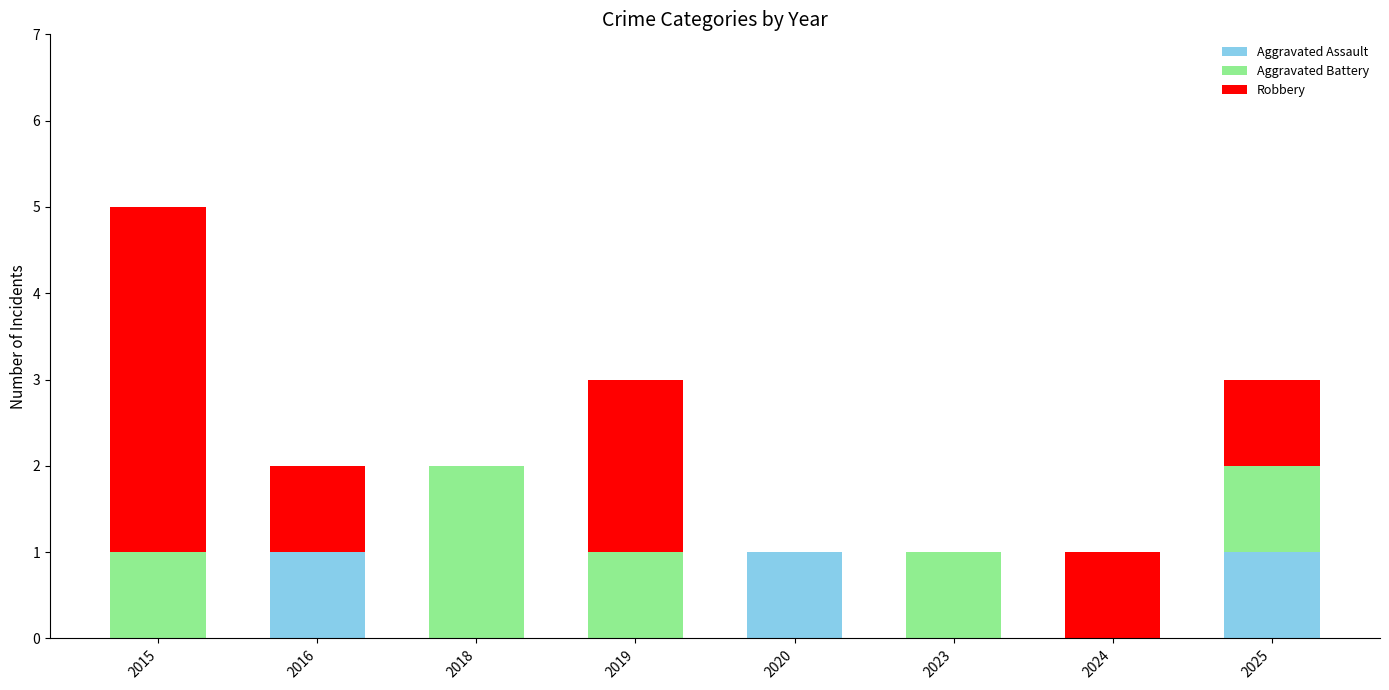

True or false: Aggravated Assault has a value of 2 at 2020.

False